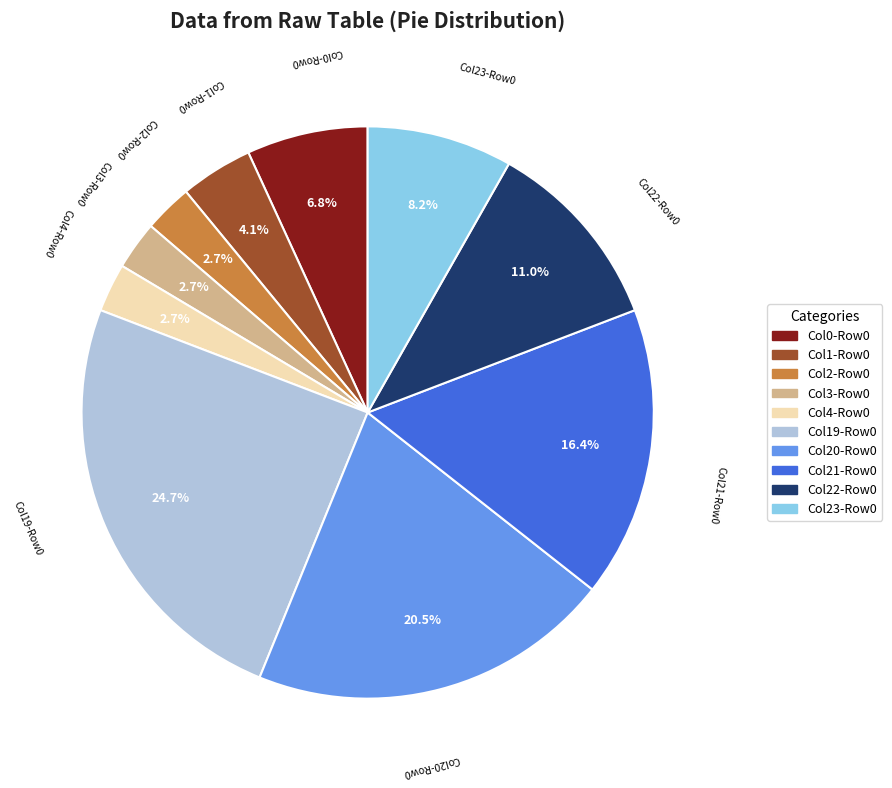

Is there a majority slice in this chart?

No